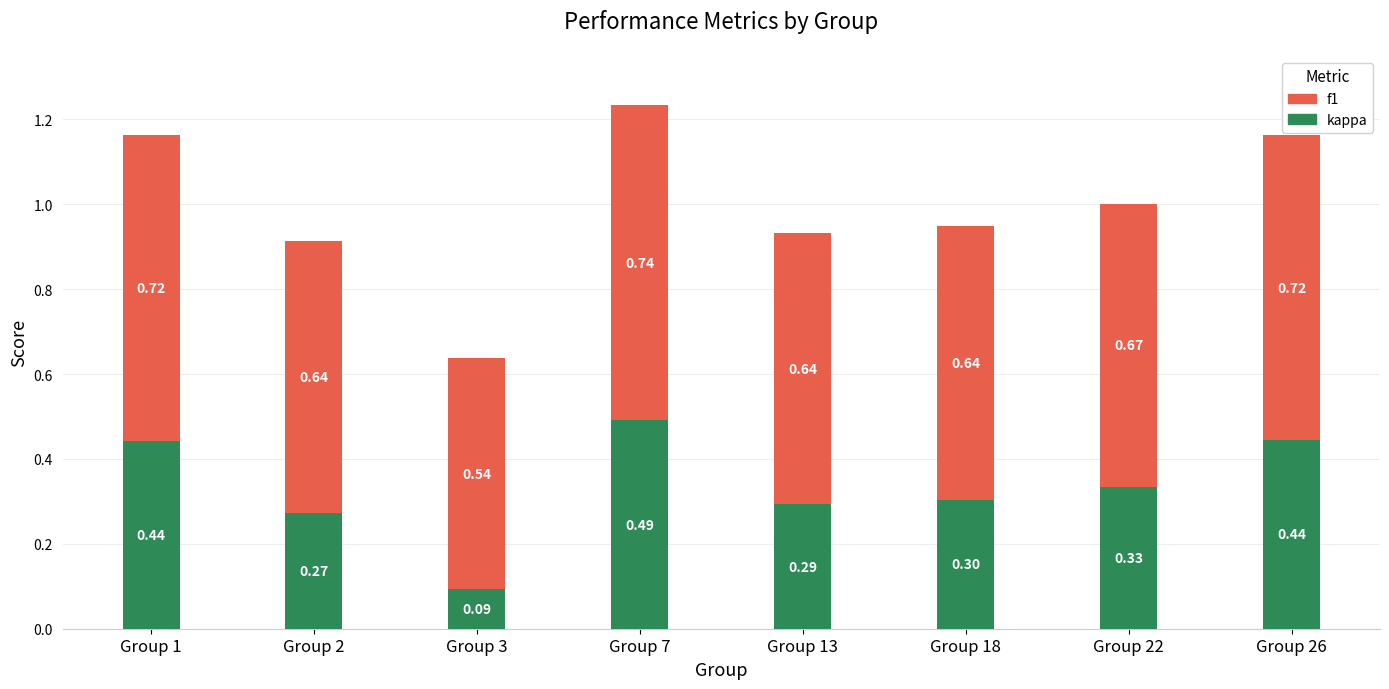

What is the sum of the kappa values at Group 22 and Group 26?

0.8